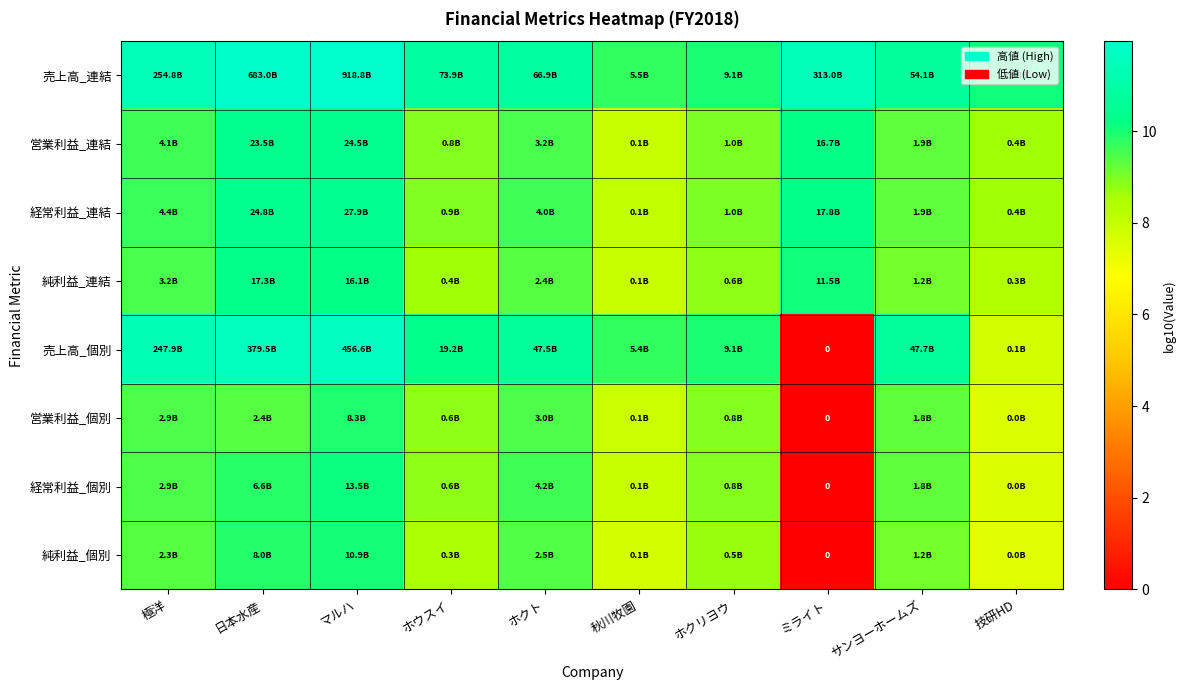

At which label does 経常利益_連結 first exceed 9?

極洋